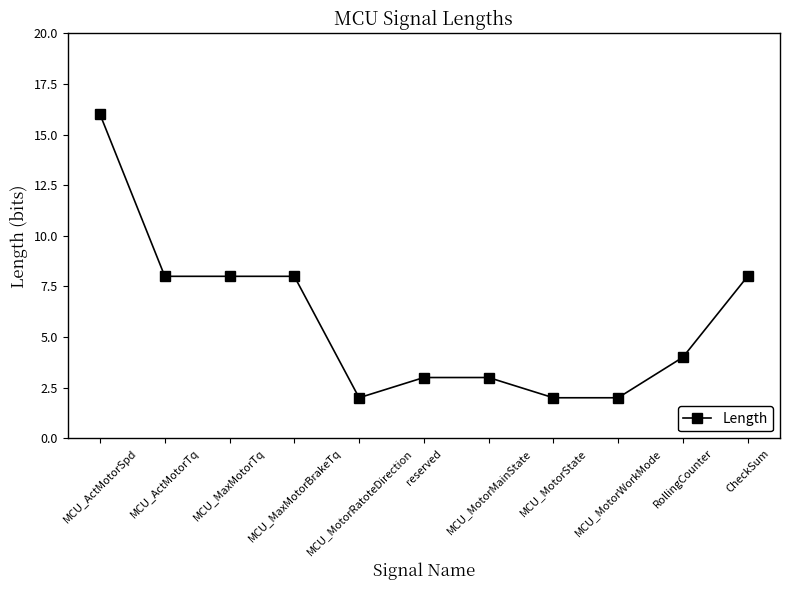

What is the maximum value shown in the chart?

16